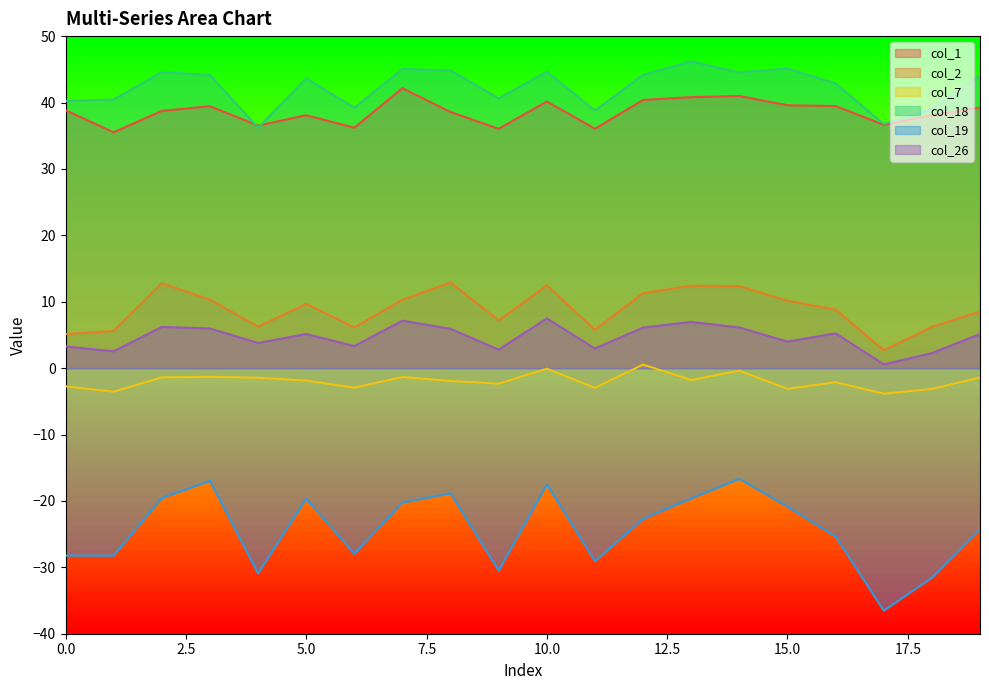

What is the highest value of the col_7 series?

0.5